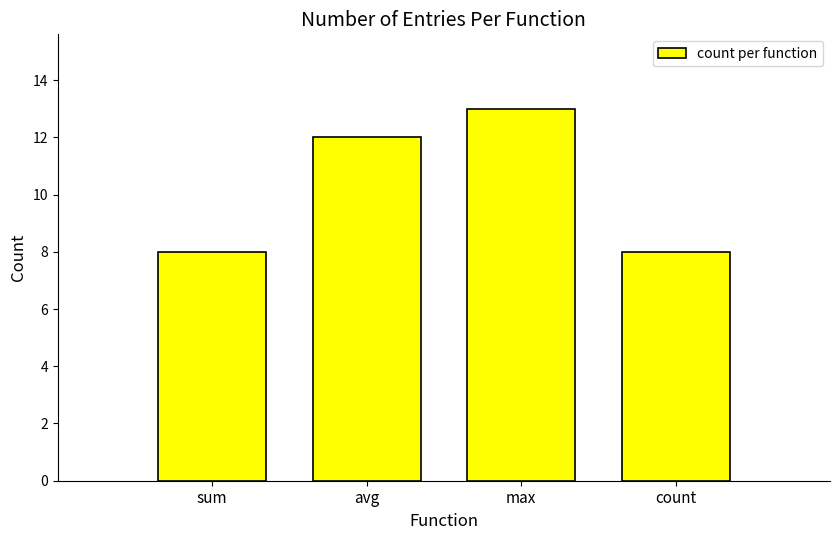

What is the approximate value at count?

8